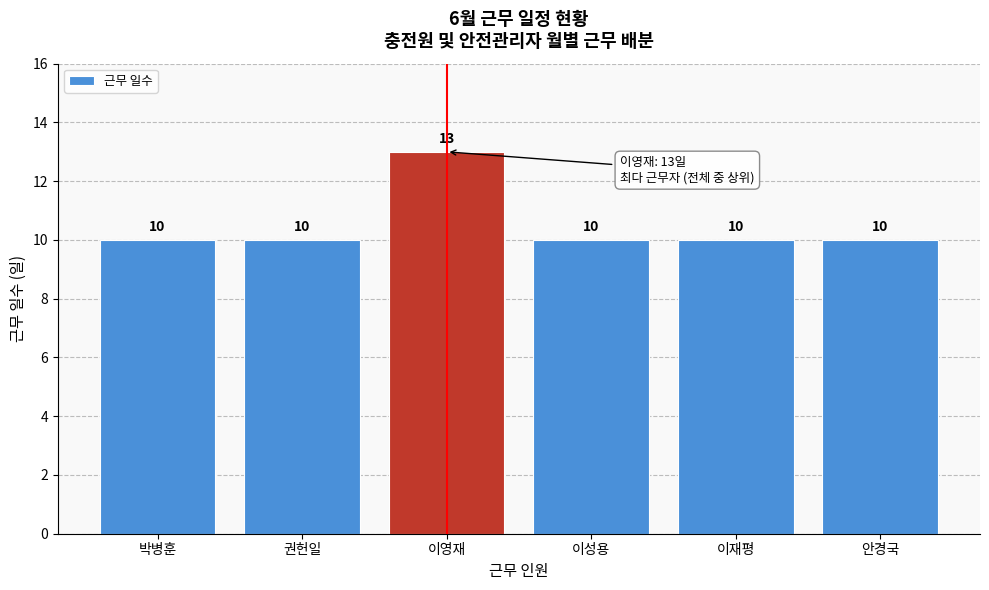

Reading left to right, list all the values displayed in this chart.

박병훈=10	권헌일=10	이영재=13	이성용=10	이재평=10	안경국=10